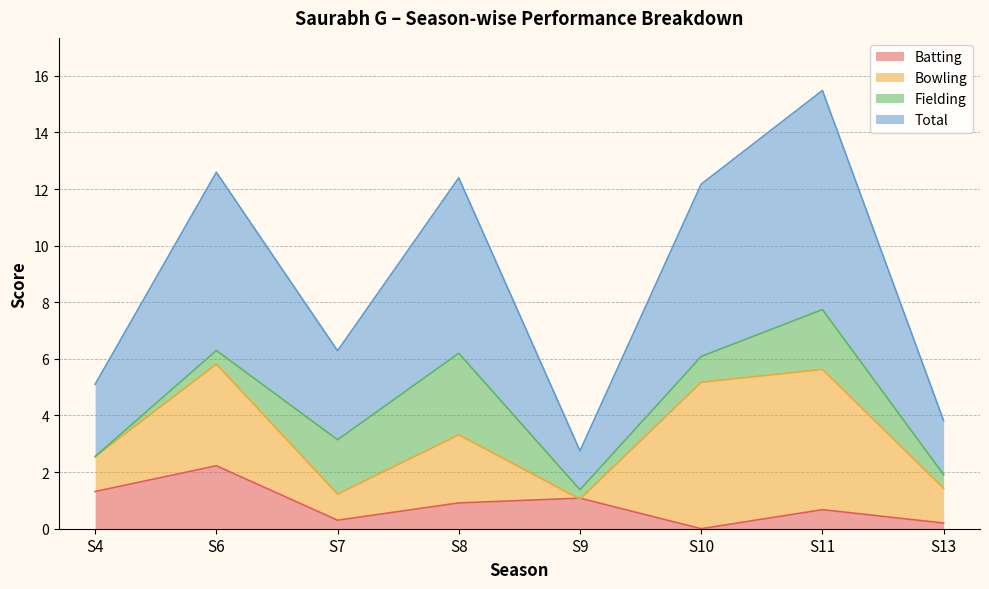

Which series has the largest range (max minus min)?

Total